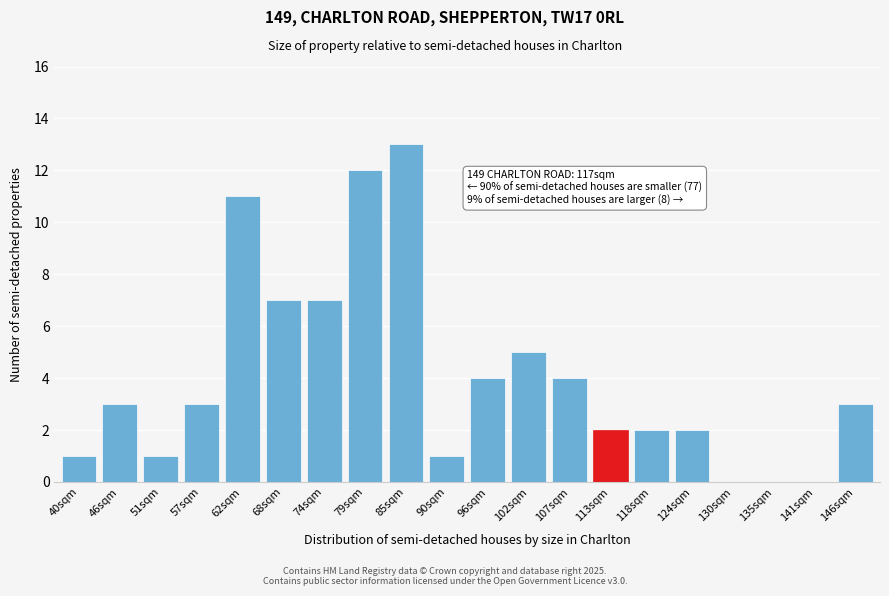

Reading left to right, what are all the values shown in this chart?

40sqm=1	46sqm=3	51sqm=1	57sqm=3	62sqm=11	68sqm=7	74sqm=7	79sqm=12	85sqm=13	90sqm=1	96sqm=4	102sqm=5	107sqm=4	113sqm=2	118sqm=2	124sqm=2	130sqm=0	135sqm=0	141sqm=0	146sqm=3